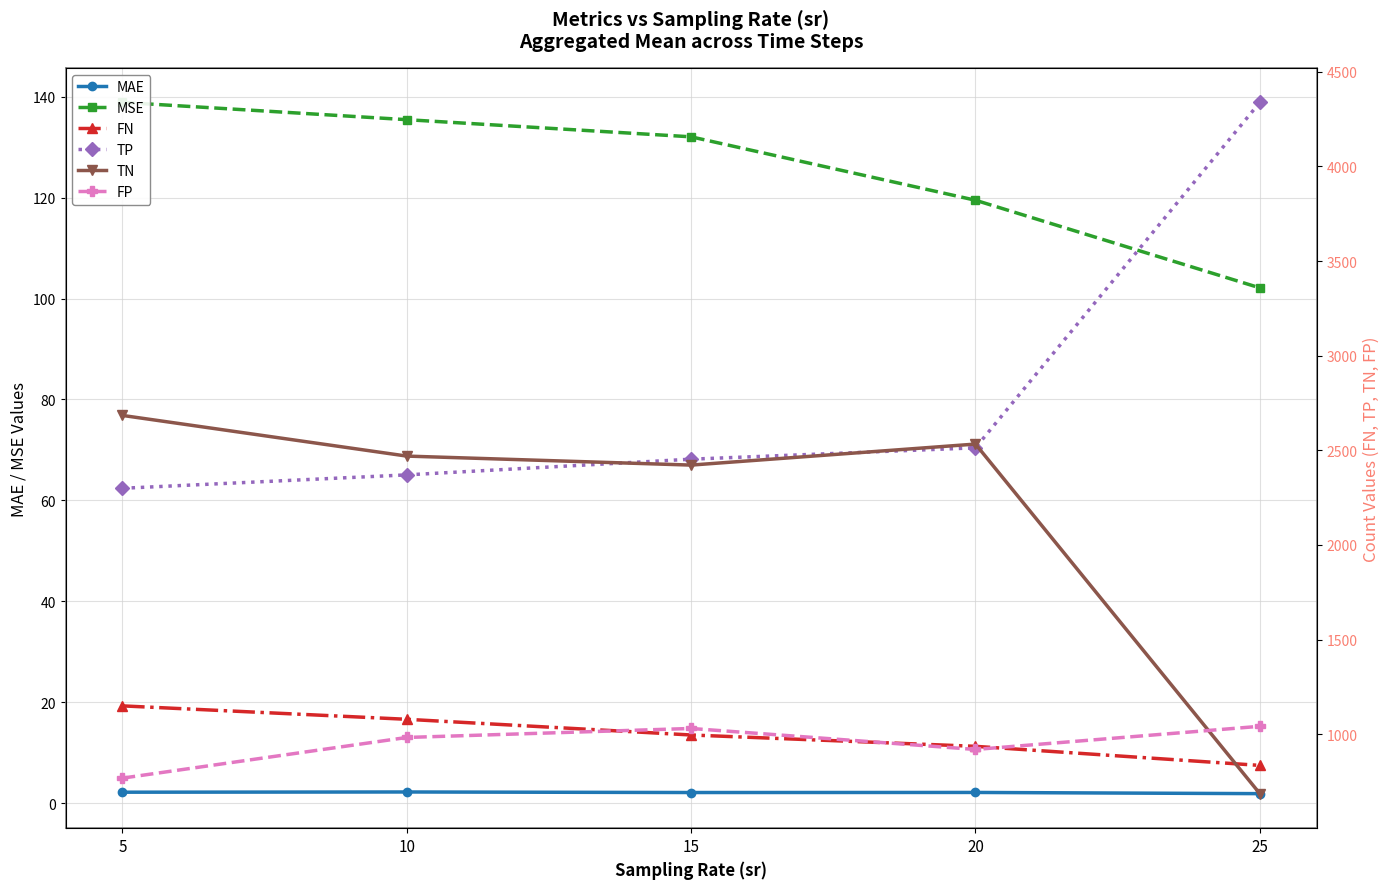

At which label is FP closest to 904?

20